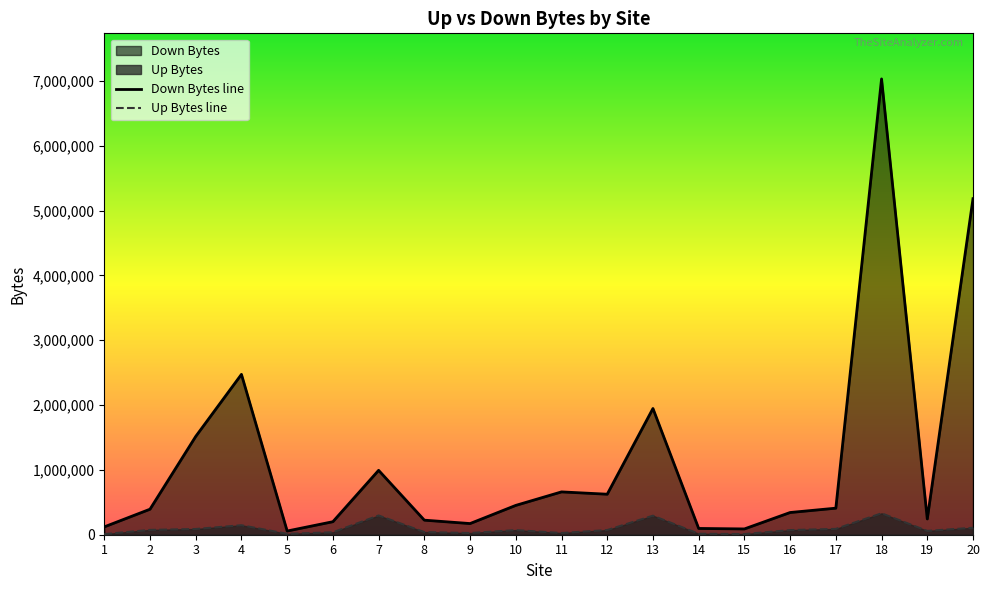

True or false: Down Bytes has a value of 452572 at 10.

True